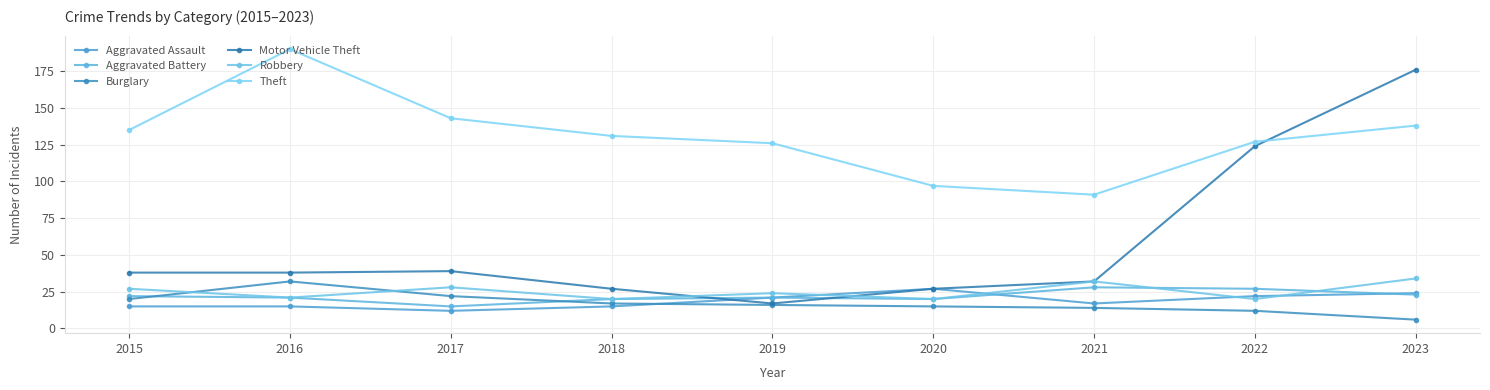

Where is the first local minimum for Theft?

2021